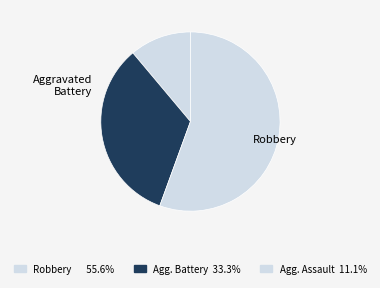

How many segments does this pie chart have?

3